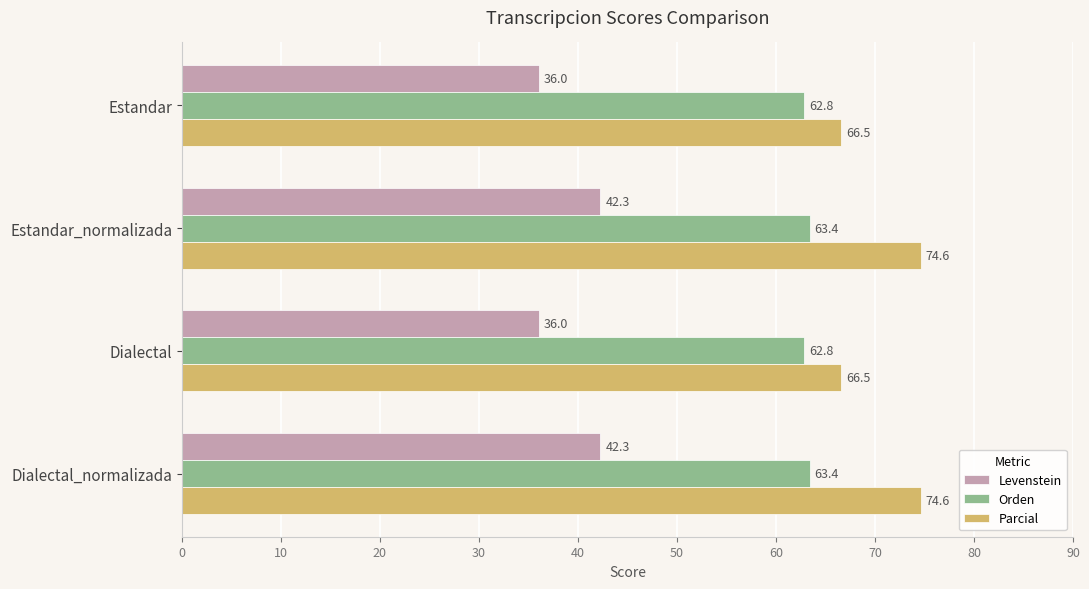

The Parcial series shows 22.3 at Estandar. True or false?

False